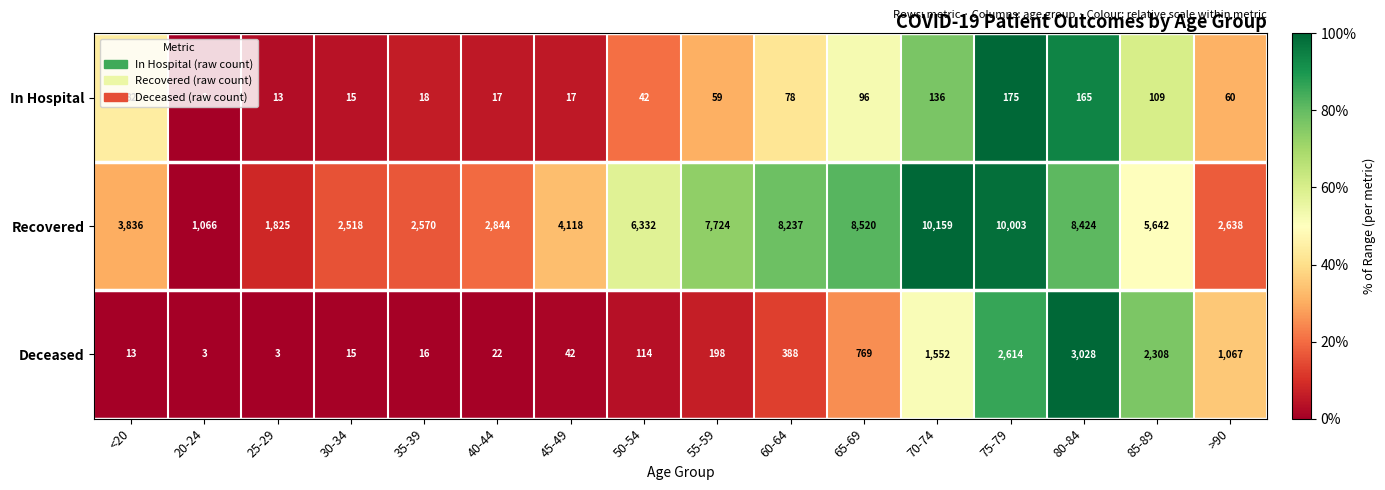

At which category is the sum across all series the highest?

75-79